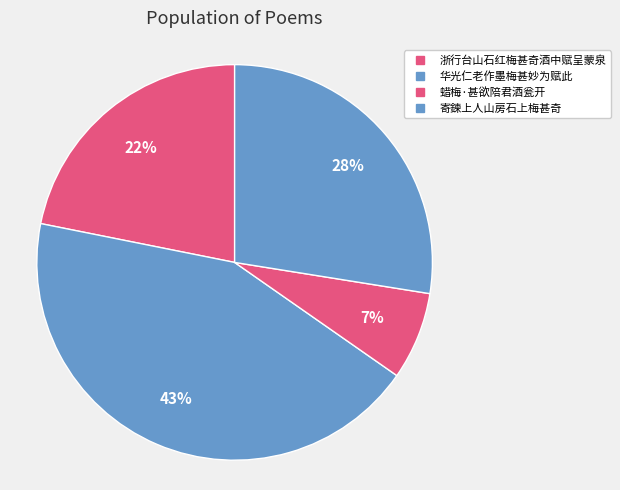

How many slices are in this pie chart?

4